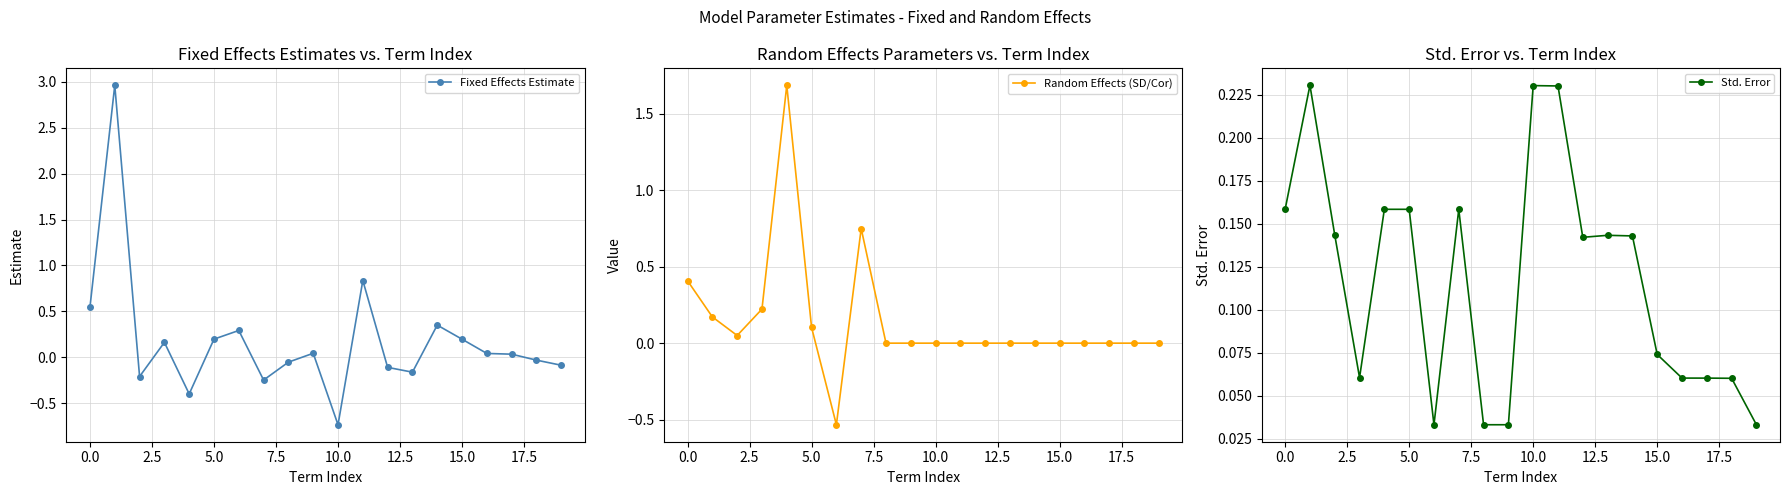

Which series has the largest range (max minus min)?

Fixed Effects Estimate